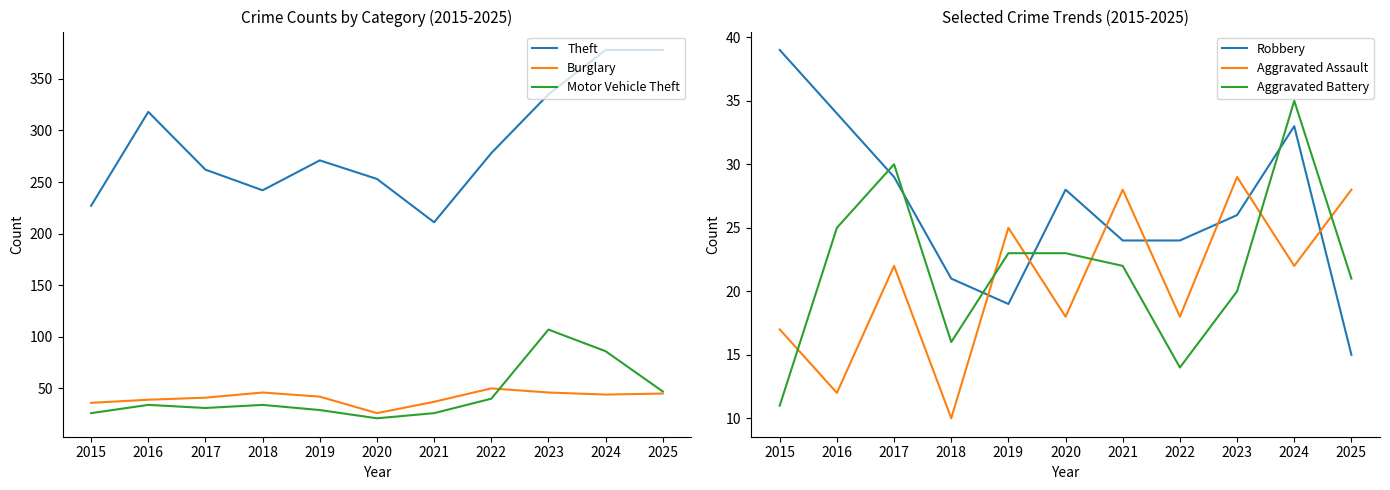

True or false: Aggravated Battery and Theft intersect in this chart.

False